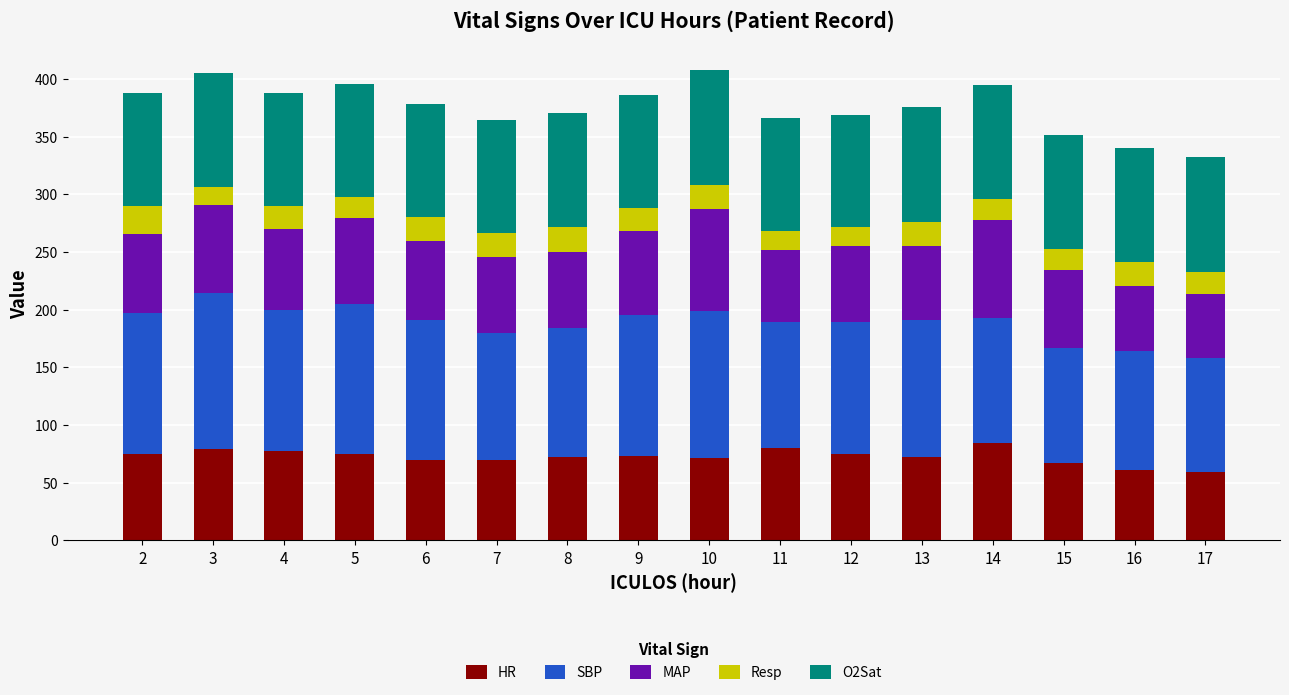

What is the minimum value for HR?

59.0